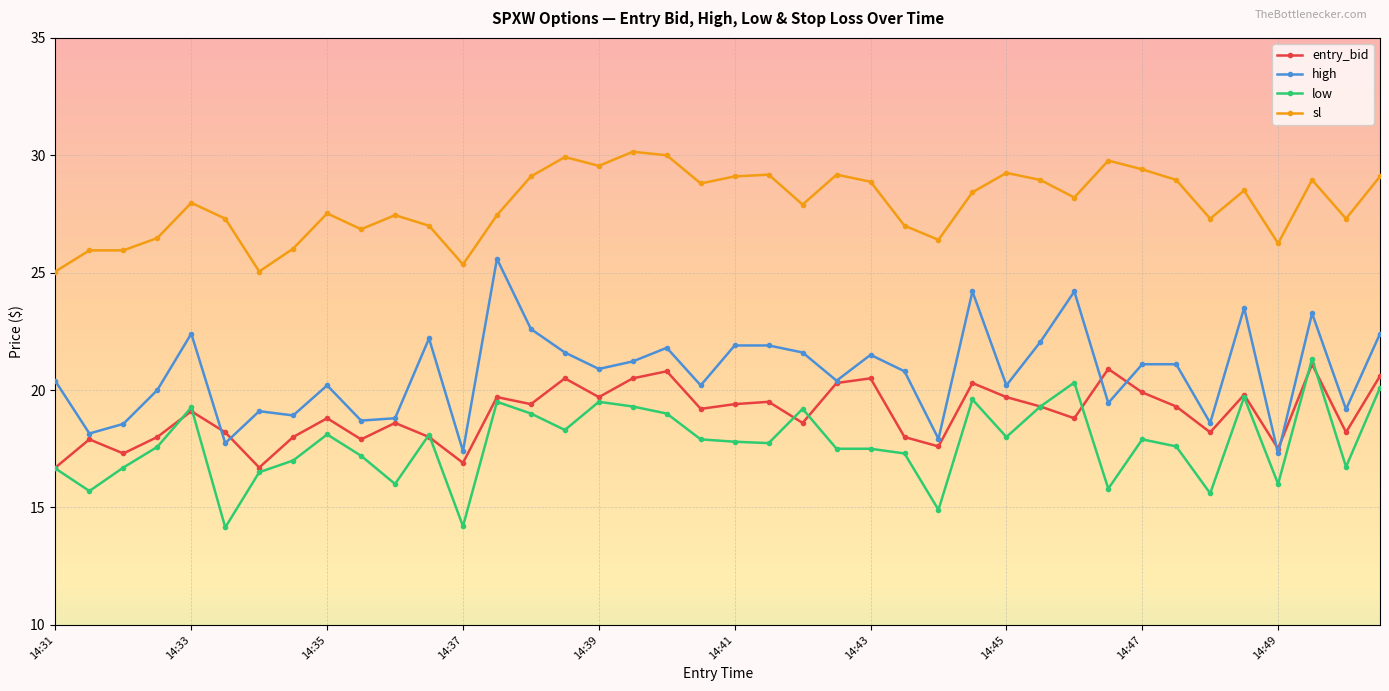

Which series has the largest total across all categories?

sl